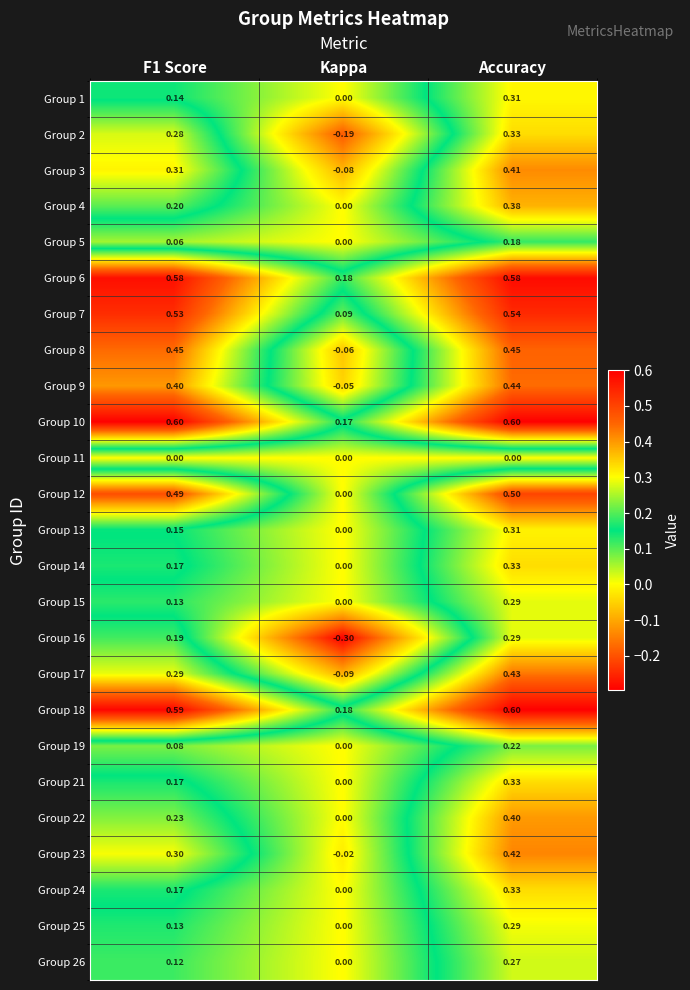

At which category is the sum across all series the highest?

Accuracy